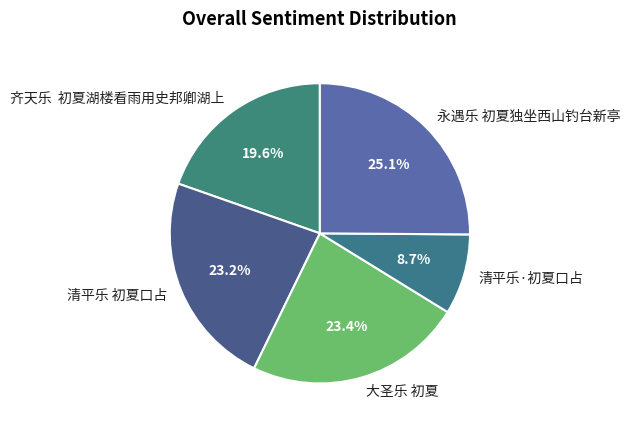

The 大圣乐 初夏 slice represents 23% of the pie. True or false?

True